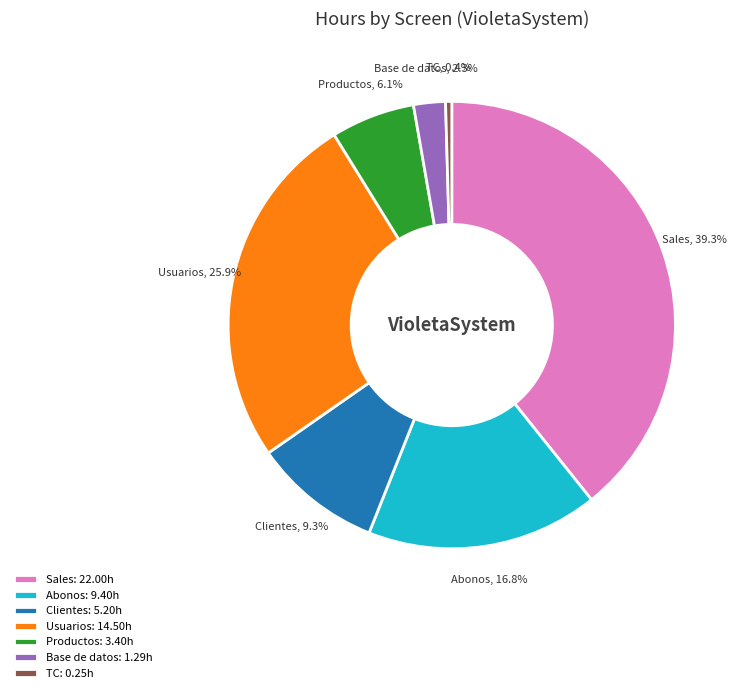

Which slice is the largest?

Sales